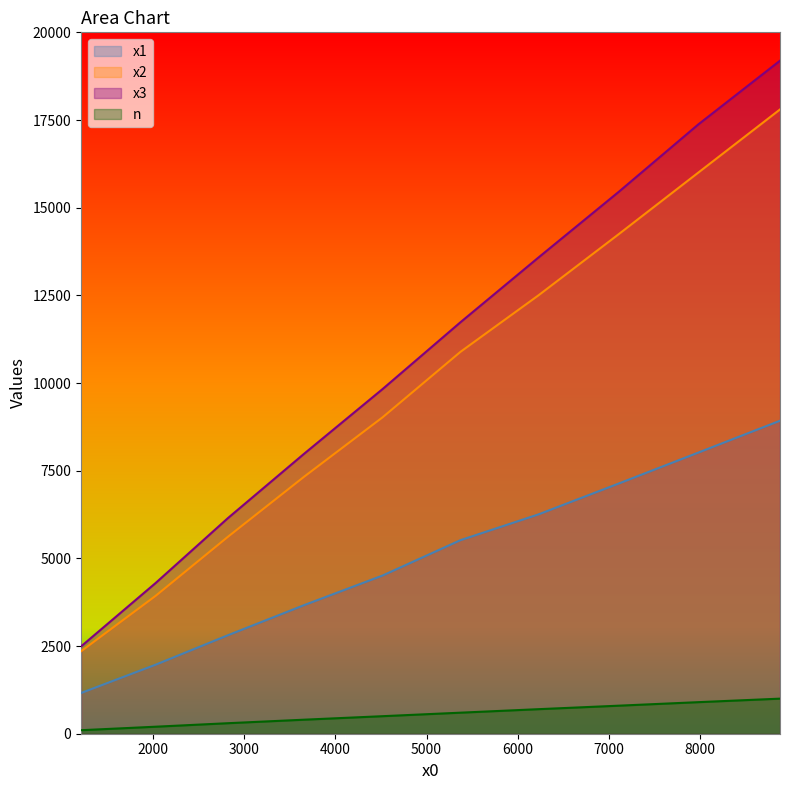

What are all the series names shown in the legend?

x1, x2, x3, n